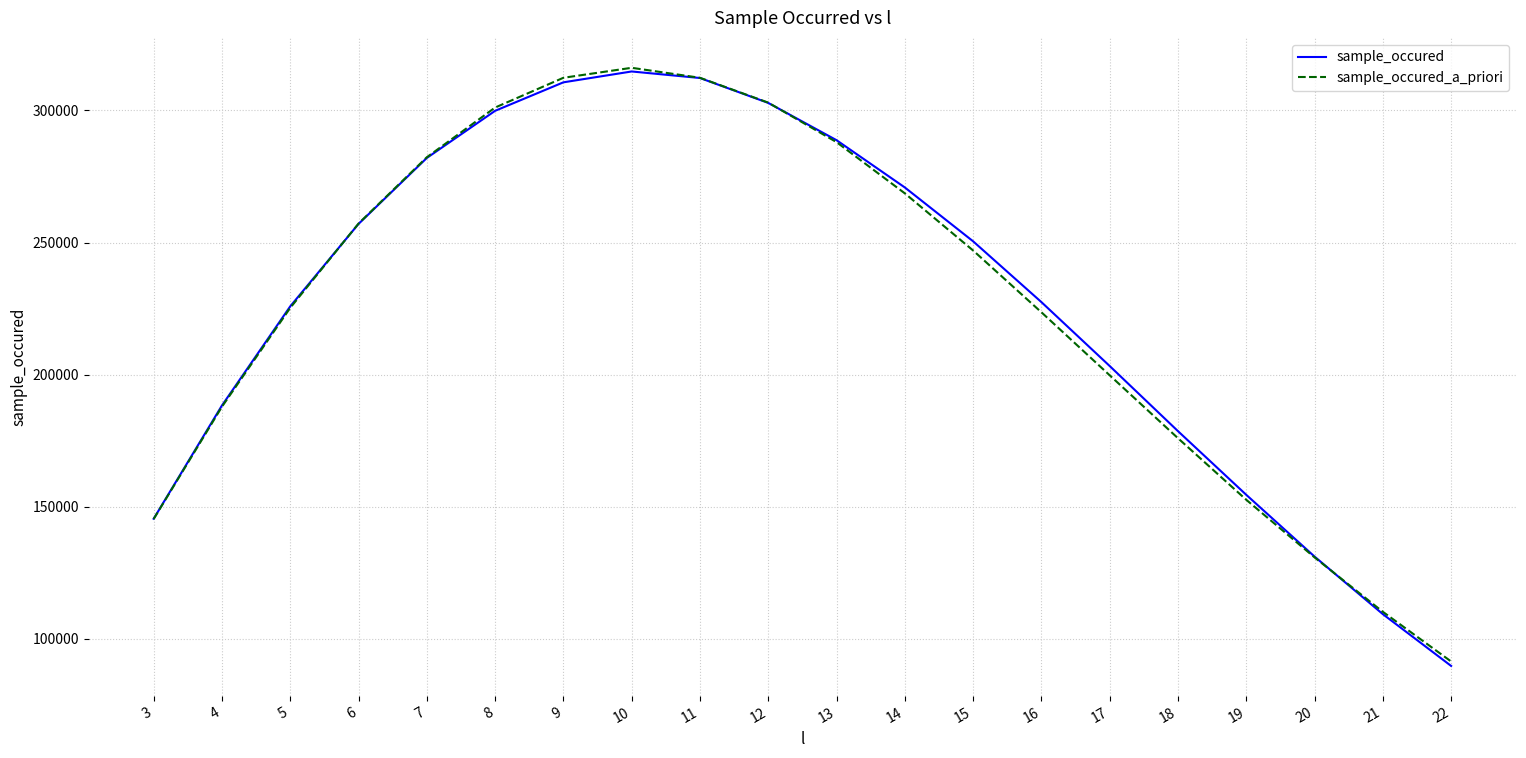

What is the difference between the highest and lowest values at 7?

271